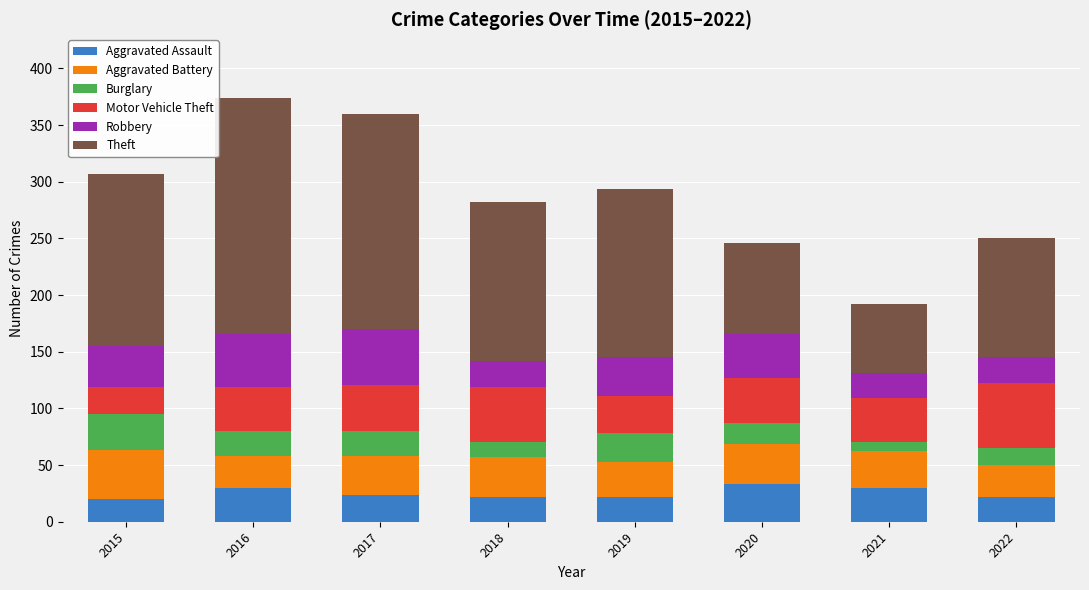

What is the difference between the second highest and minimum values in the Aggravated Assault series?

10